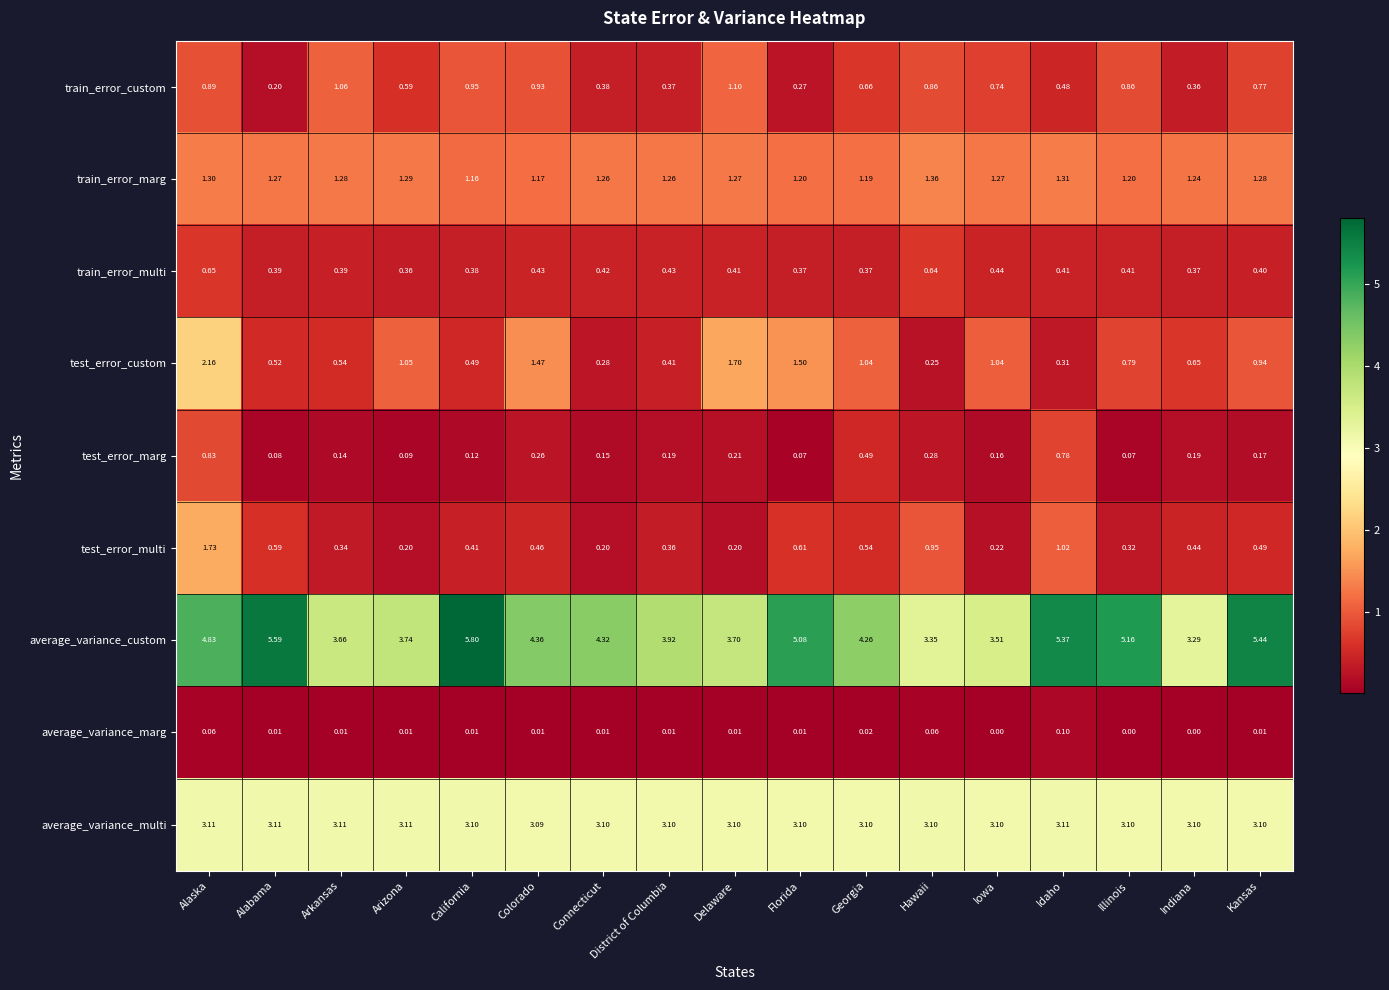

At which category is the sum across all series the highest?

Alaska